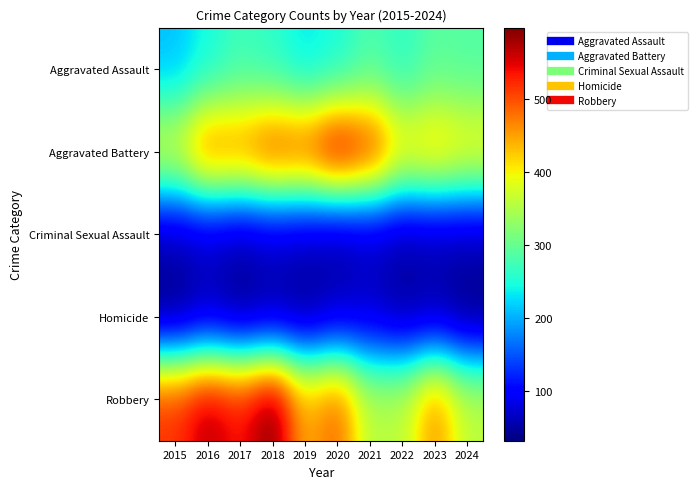

Which series has the widest spread of values?

Robbery